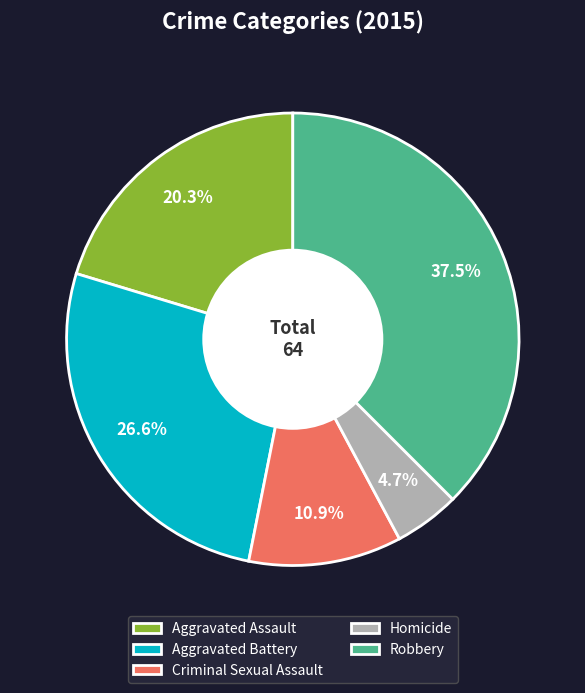

Which slice is the largest?

Robbery